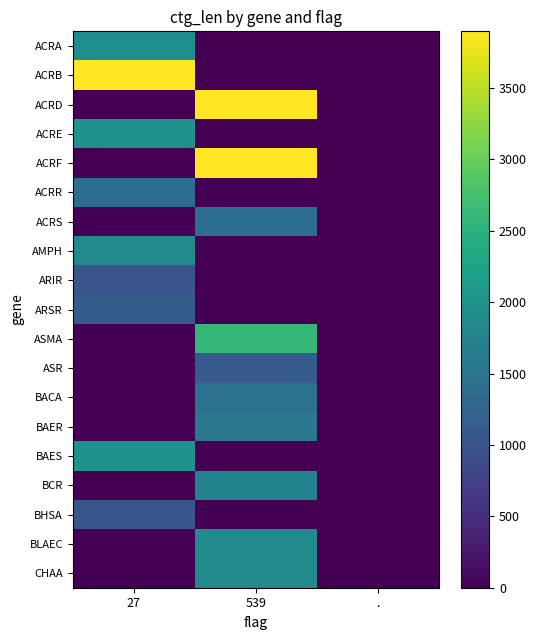

Which series has the largest total across all categories?

ACRD